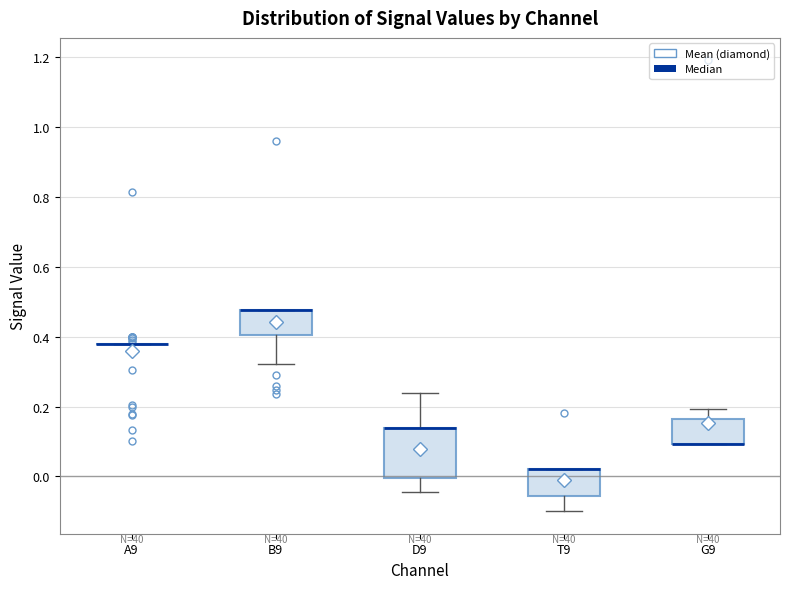

Reading left to right, transcribe this box plot: for each box, give where its median line is, the range the box spans, and where its two whiskers end, as read against the y-axis. The values are not printed on the chart, so give them approximately, as read against the axis.

A9: box collapsed to a line at 0.38, whiskers 0.38 to 0.38
B9: median 0.48 (drawn on the box's upper edge), box 0.40 to 0.48, whiskers 0.32 to 0.48
D9: median 0.14 (drawn on the box's upper edge), box 0.00 to 0.14, whiskers -0.04 to 0.24
T9: median 0.02 (drawn on the box's upper edge), box -0.06 to 0.02, whiskers -0.10 to 0.02
G9: median 0.10 (drawn on the box's lower edge), box 0.10 to 0.16, whiskers 0.10 to 0.20